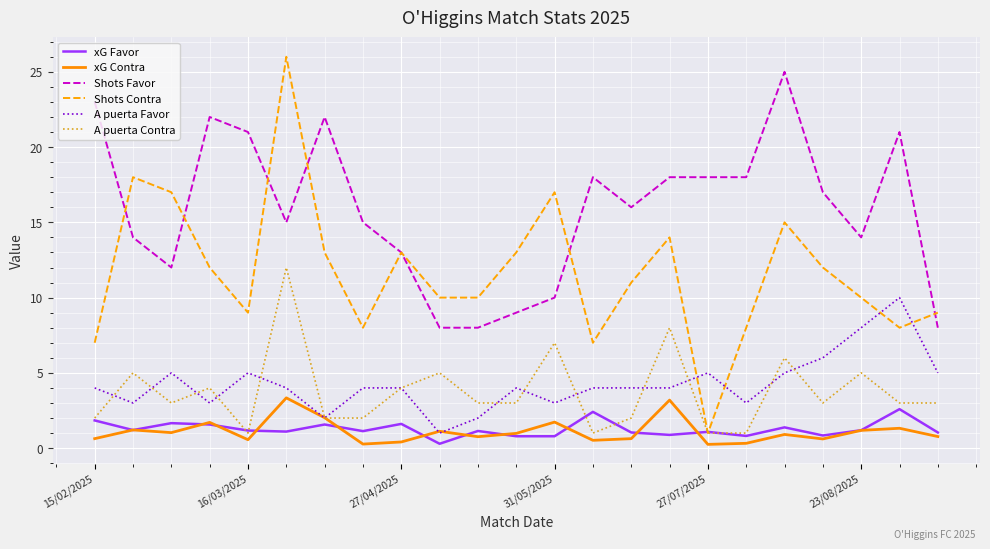

What is the maximum value for Shots Favor?

25.0